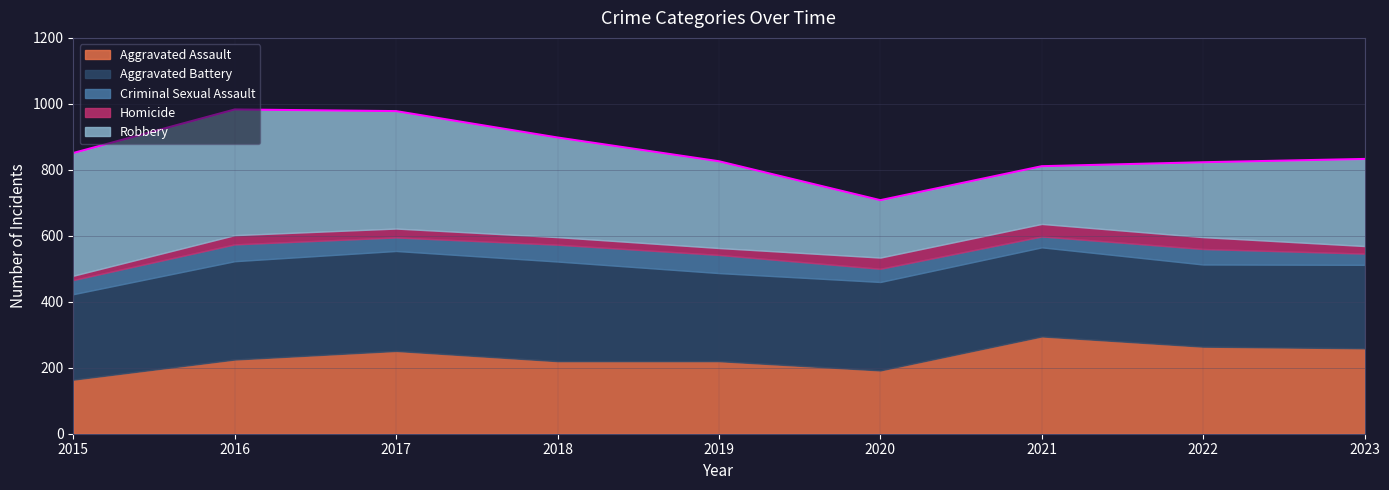

True or false: Aggravated Battery and Homicide intersect in this chart.

False